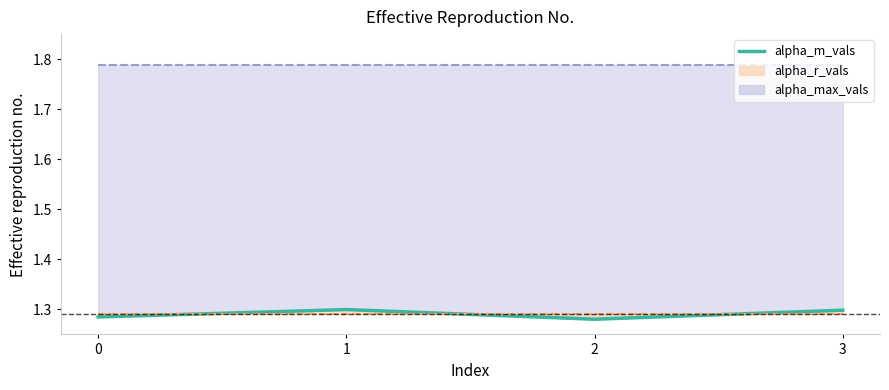

Reading left to right, list all the values displayed in this chart.

0=1.3	1=1.3	2=1.3	3=1.3